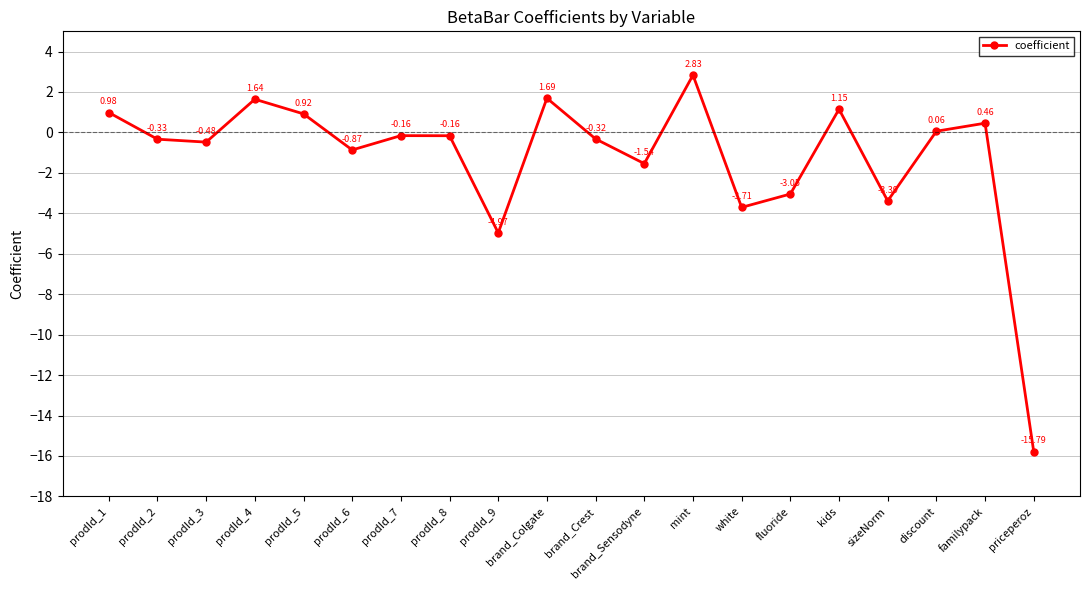

What is the label of the 20th point from the left?

priceperoz